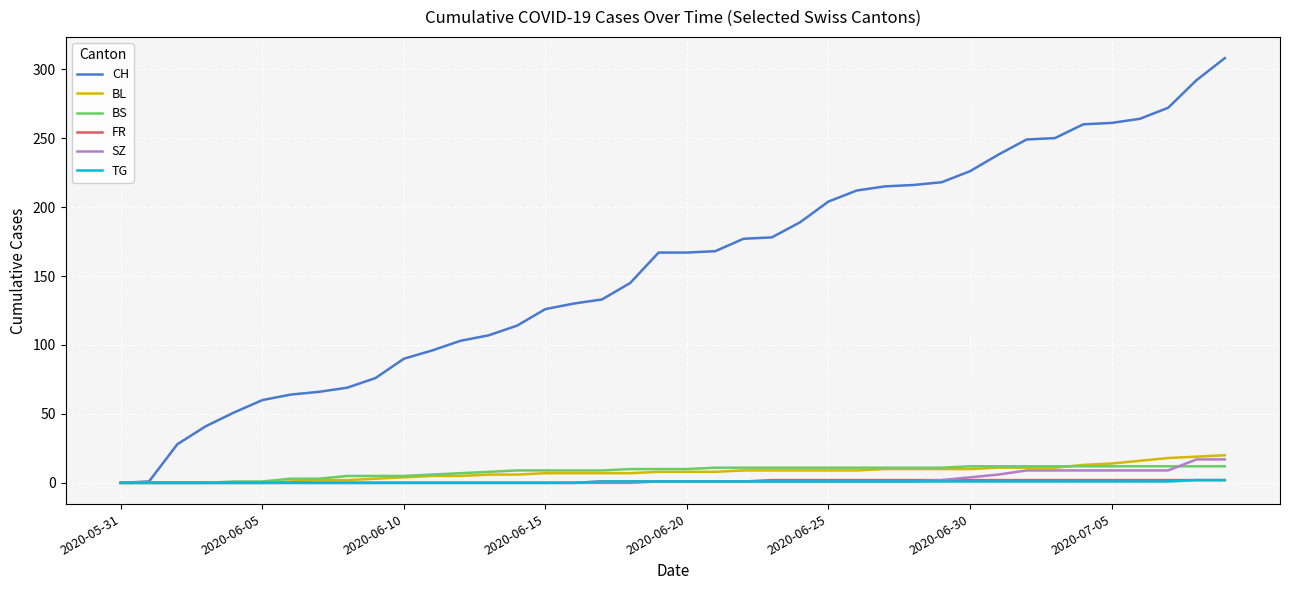

Which series has the largest range (max minus min)?

CH